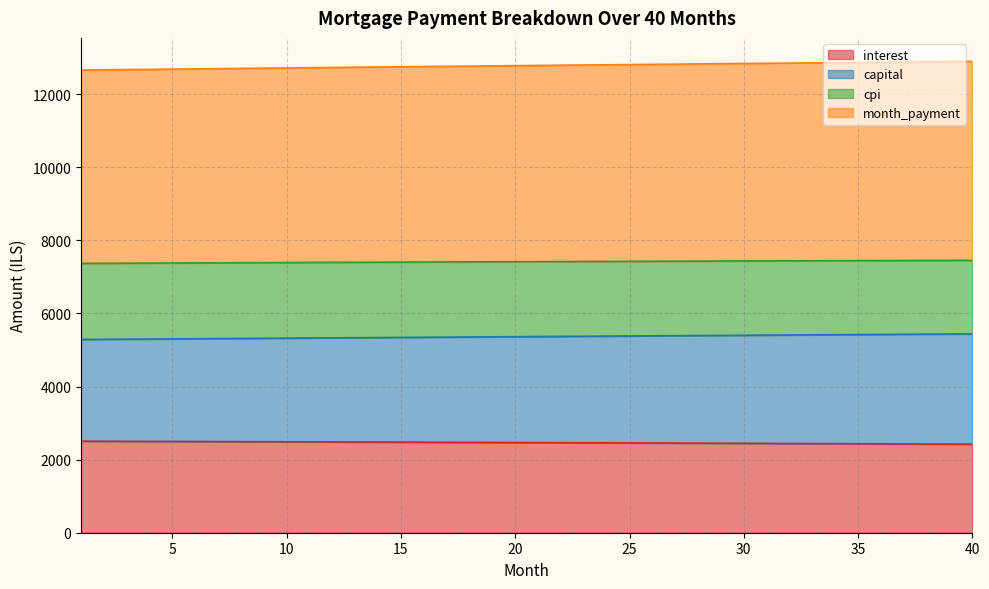

Count the number of data series in this chart.

4